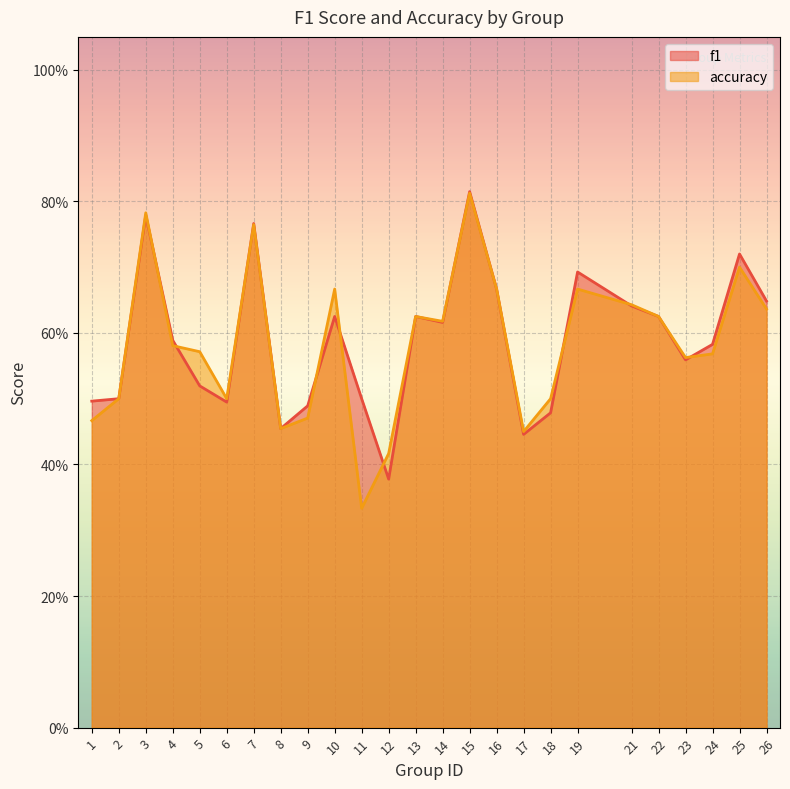

Where is accuracy nearest to the value 0?

11